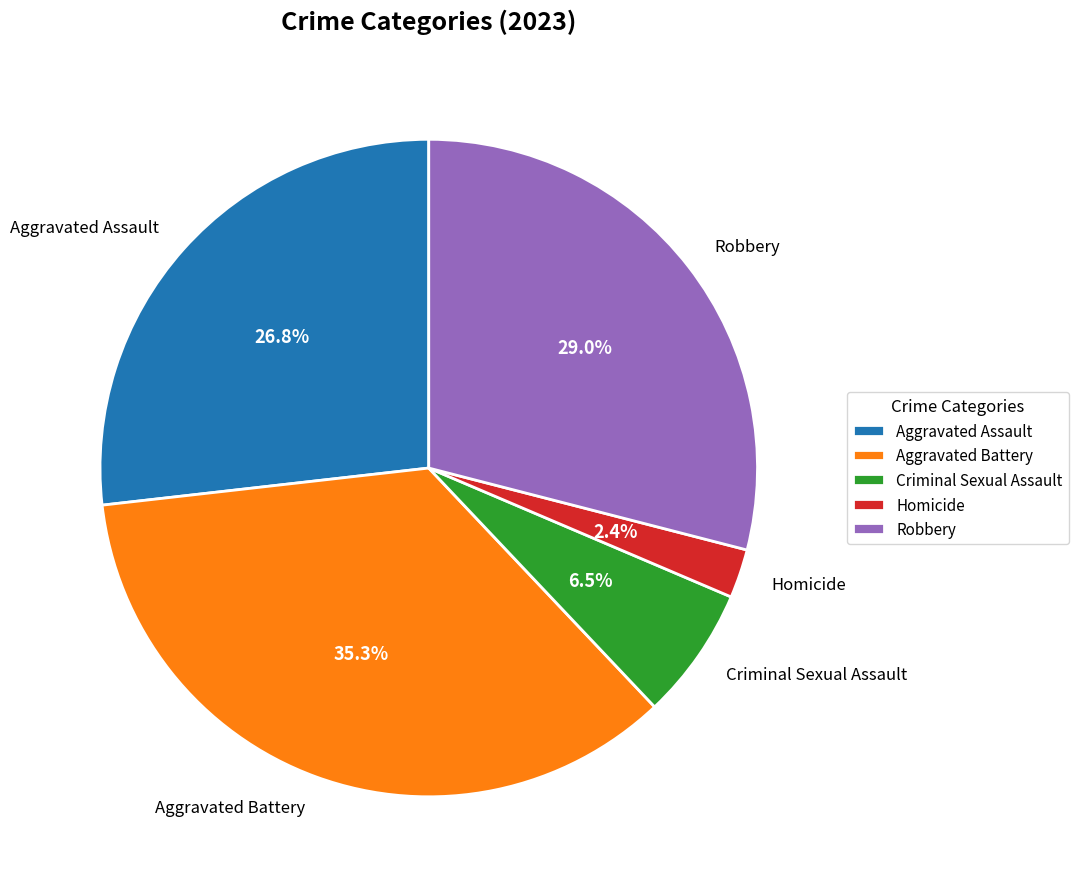

Which slice is the largest?

Aggravated Battery